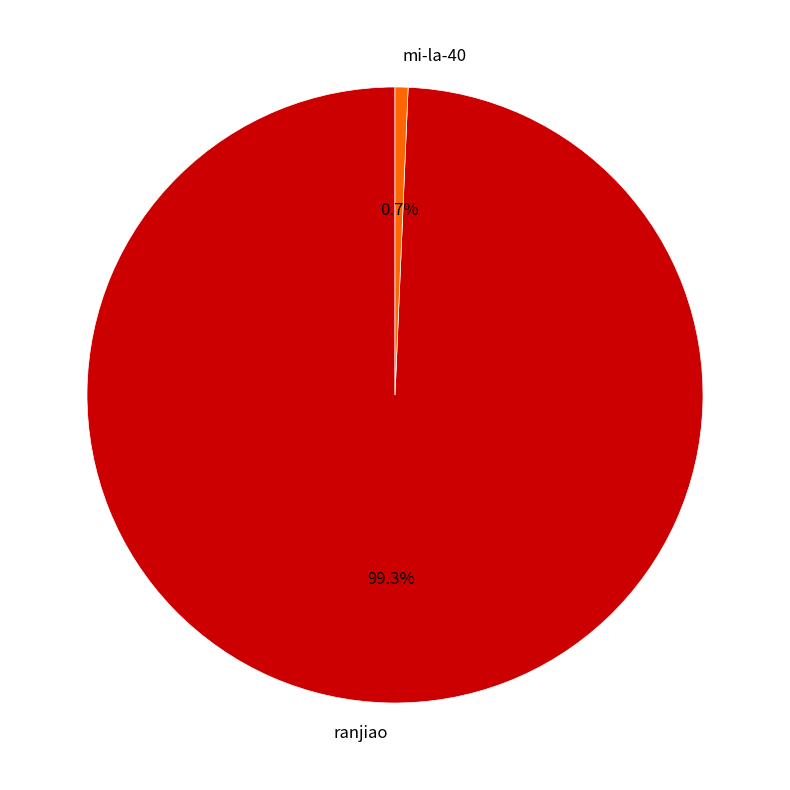

To the nearest percent, what percentage of the pie is ranjiao?

99%